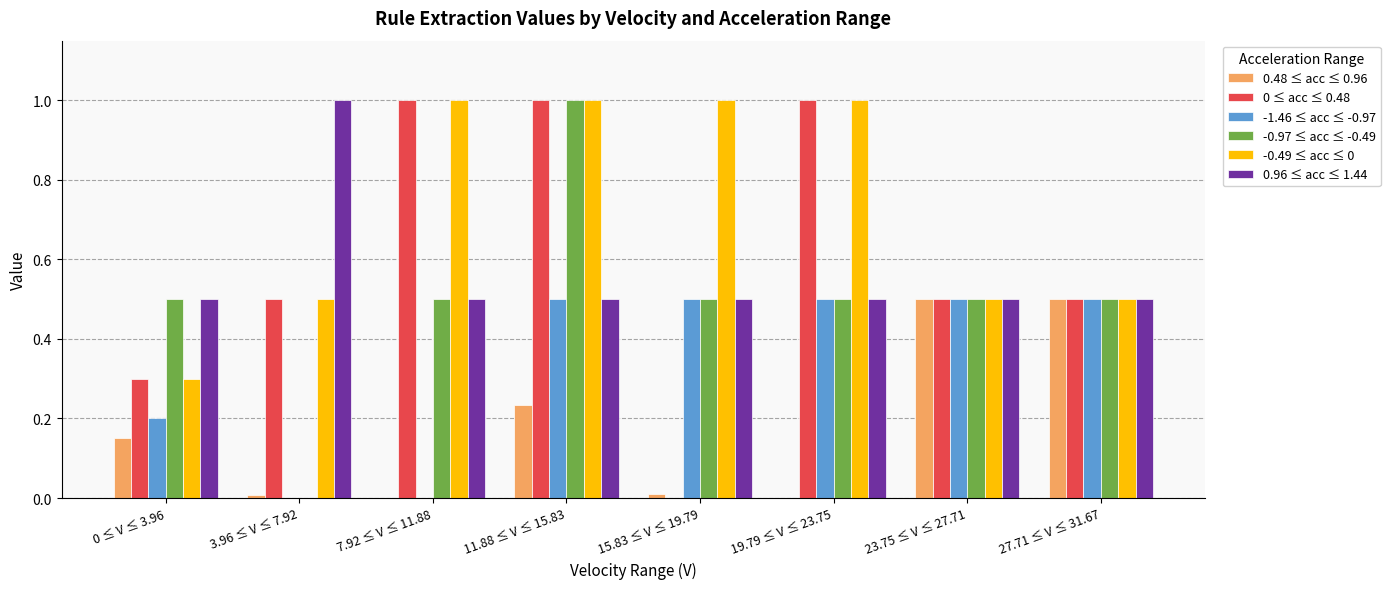

Is the value of -1.46 ≤ acc ≤ -0.97 at 3.96 ≤ V ≤ 7.92 greater than the value of -0.49 ≤ acc ≤ 0 at 23.75 ≤ V ≤ 27.71?

No